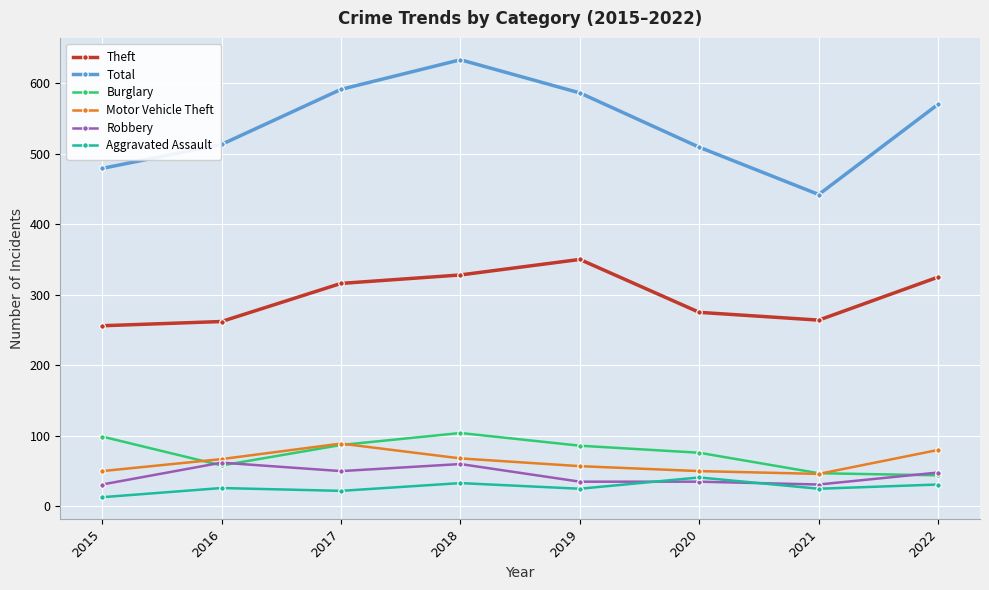

What value does the Robbery series have at 2020, to the nearest 5?

35